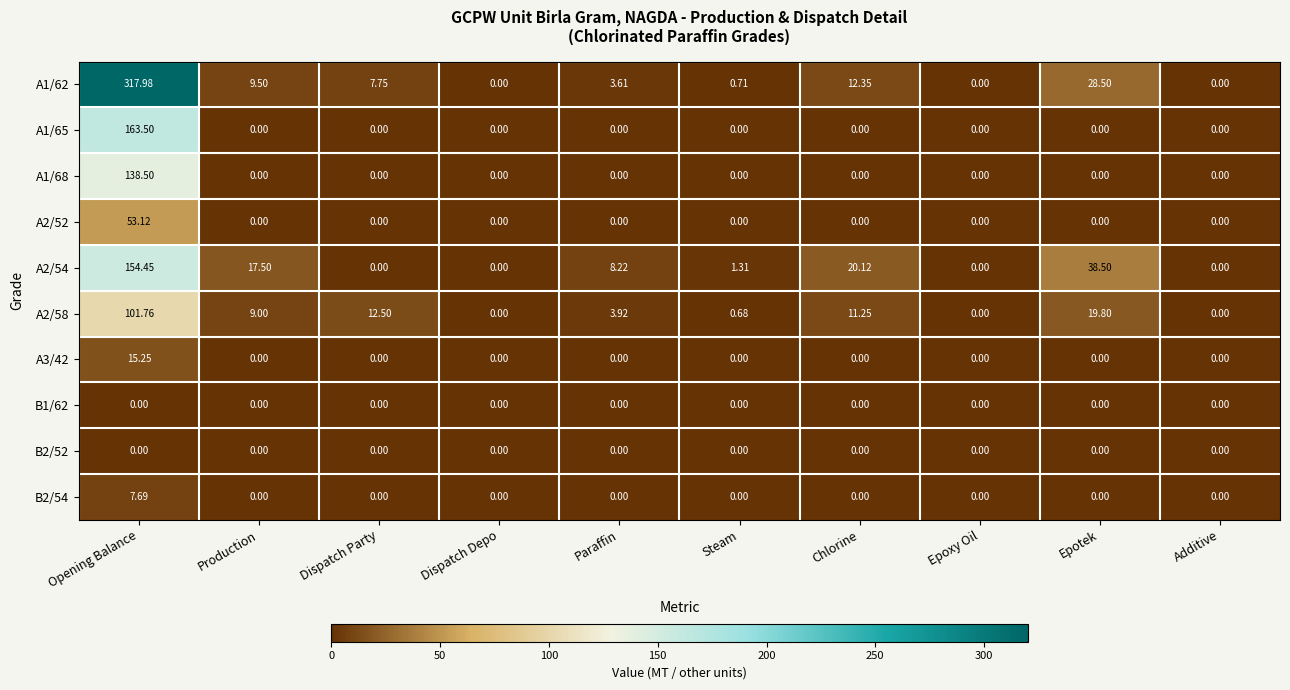

Which series has the largest total across all categories?

A1/62